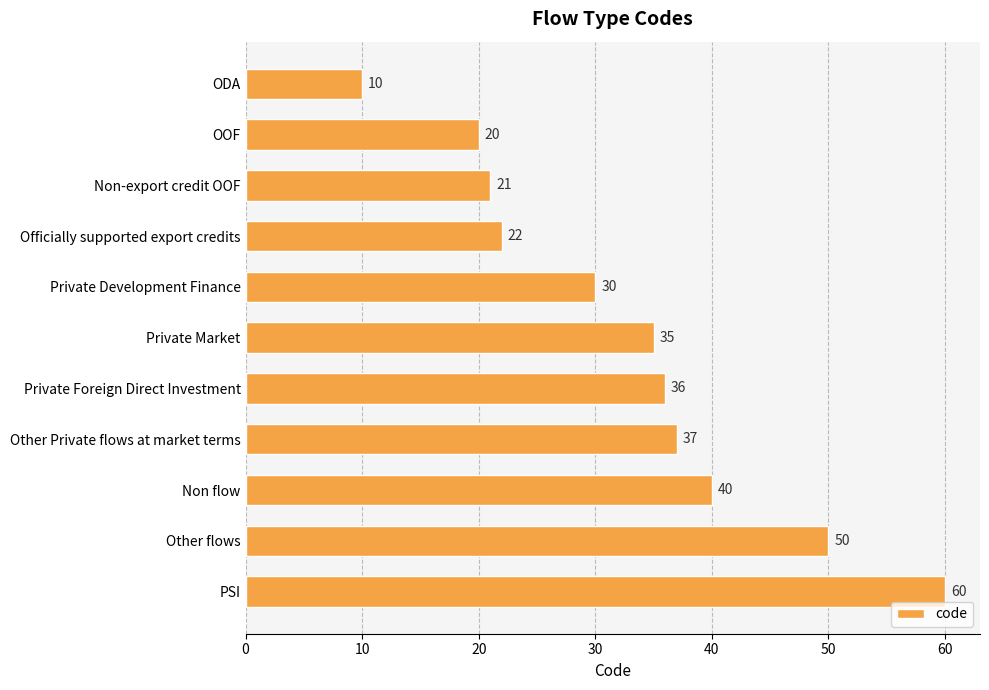

True or false: the data shows 9 at Private Development Finance.

False